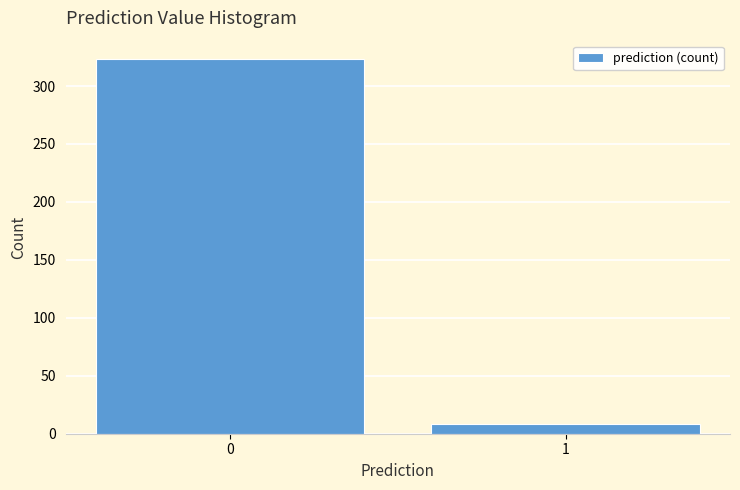

Reading right to left, extract all data points from this chart.

1=8	0=323